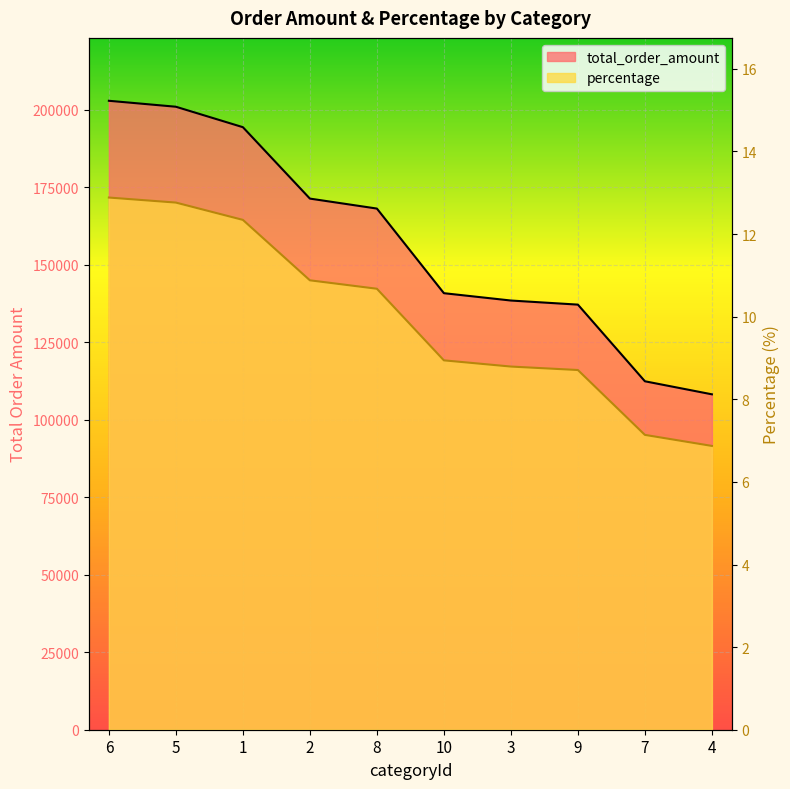

Reading right to left, extract all data points from this chart.

total_order_amount: 108225.0	112433.4	137168.0	138488.6	140857.2	168162.1	171378.3	194422.1	201019.5	202940.5
percentage: 6.9	7.1	8.7	8.8	8.9	10.7	10.9	12.3	12.8	12.9